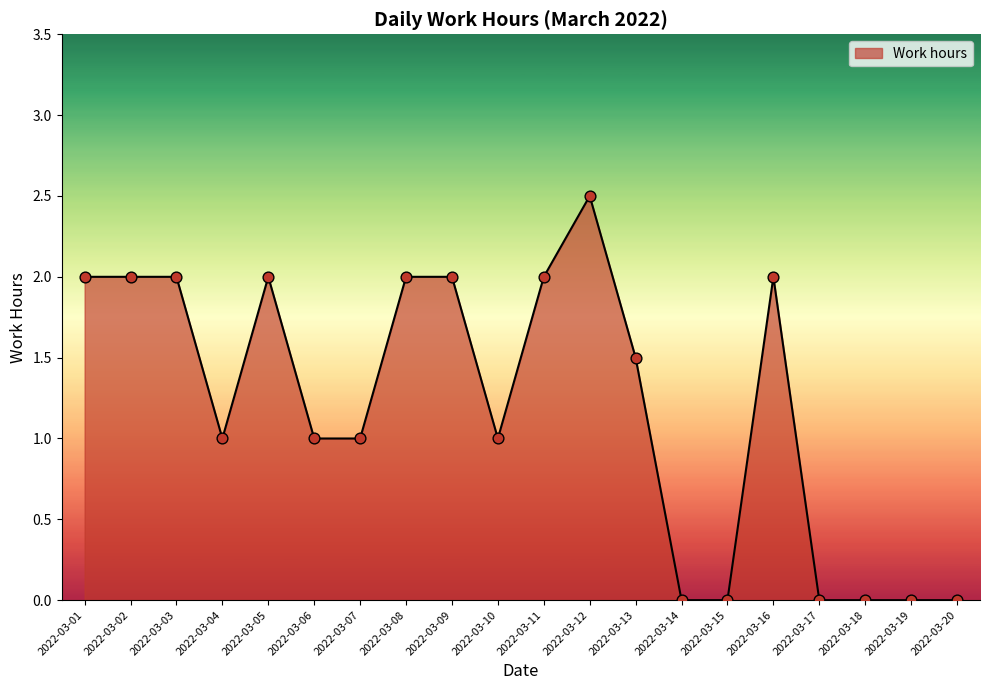

Between 2022-03-14 and 2022-03-09, which is larger?

2022-03-09